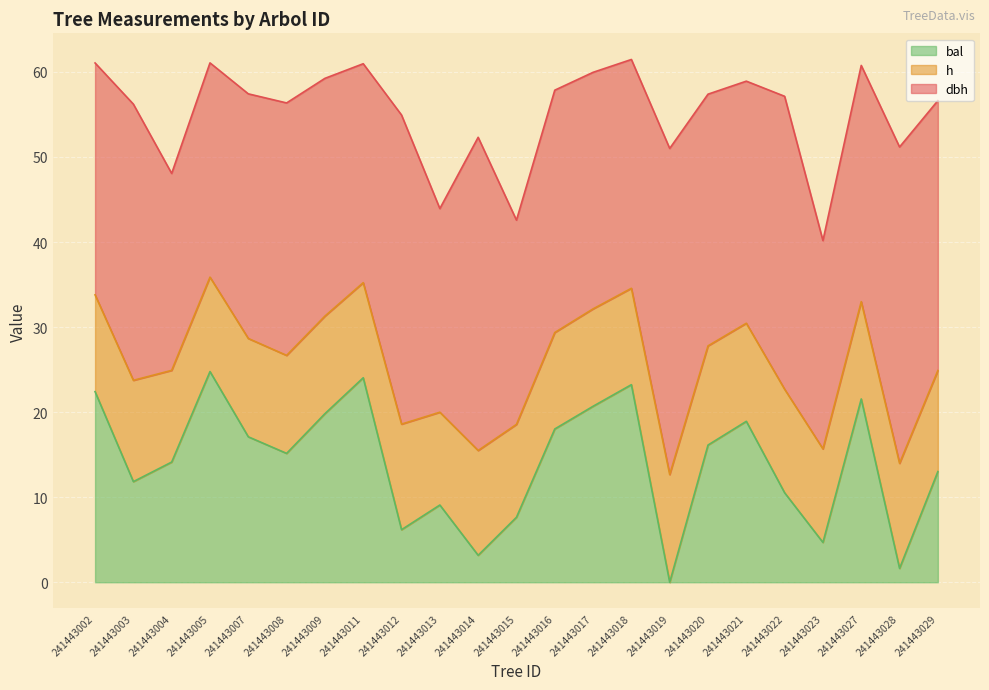

At 241443027, list the series in order from largest to smallest.

dbh, bal, h